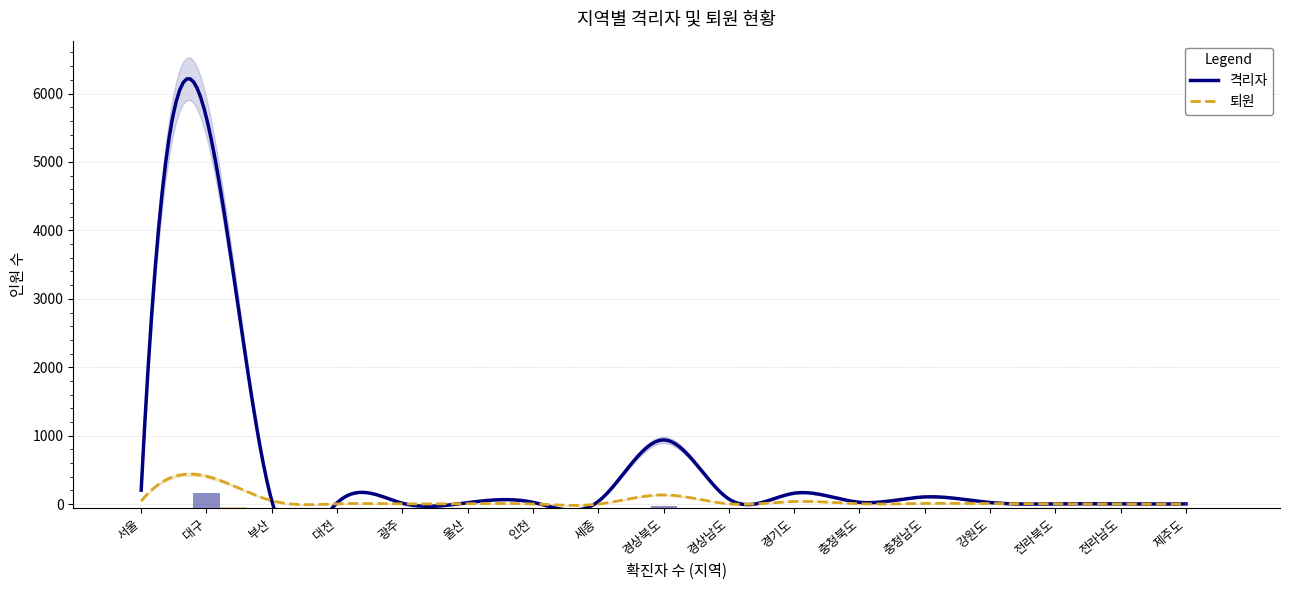

Reading right to left, transcribe all the data shown in this chart.

격리자: 제주도=3	전라남도=3	전라북도=3	강원도=23	충청남도=105	충청북도=26	경기도=159	경상남도=74	경상북도=938	세종=39	인천=26	울산=21	광주=13	대전=18	부산=47	대구=5644	서울=205
퇴원: 제주도=1	전라남도=1	전라북도=4	강원도=6	충청남도=10	충청북도=5	경기도=38	경상남도=4	경상북도=134	세종=0	인천=2	울산=7	광주=3	대전=4	부산=50	대구=407	서울=43